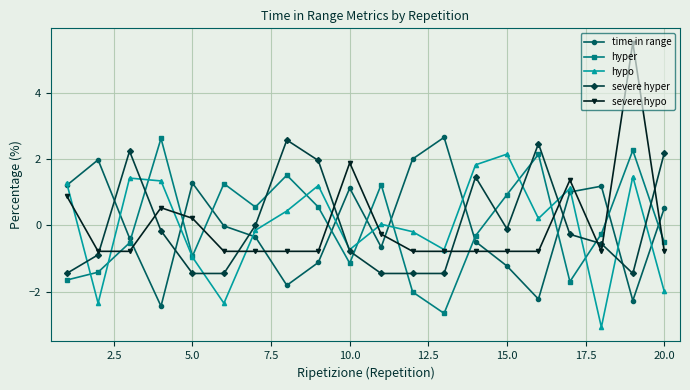

True or false: hyper has more than 2 interior local peaks.

True